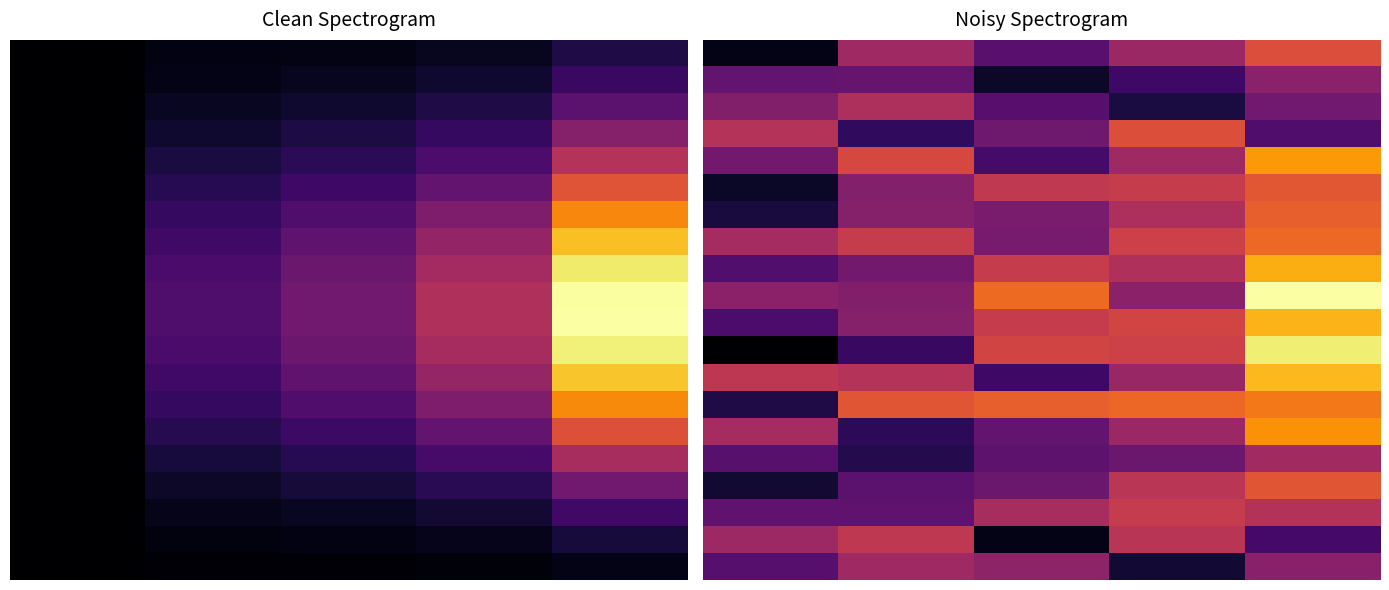

What is the spread (max minus min) of values at 0?

0.5